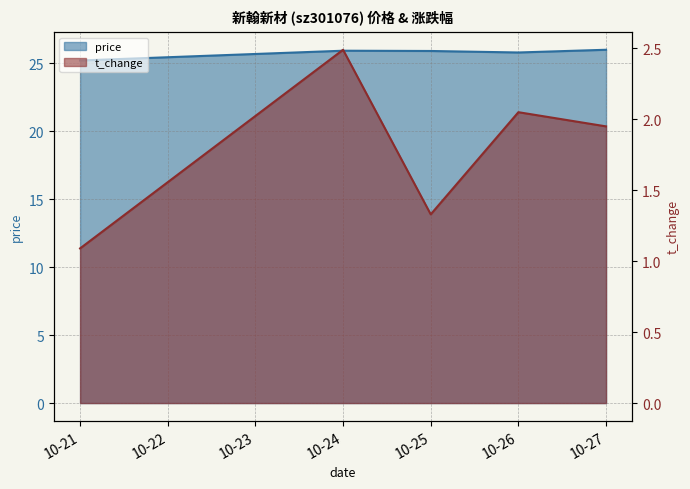

What is the value of the price point at the 5th from the left?

26.0